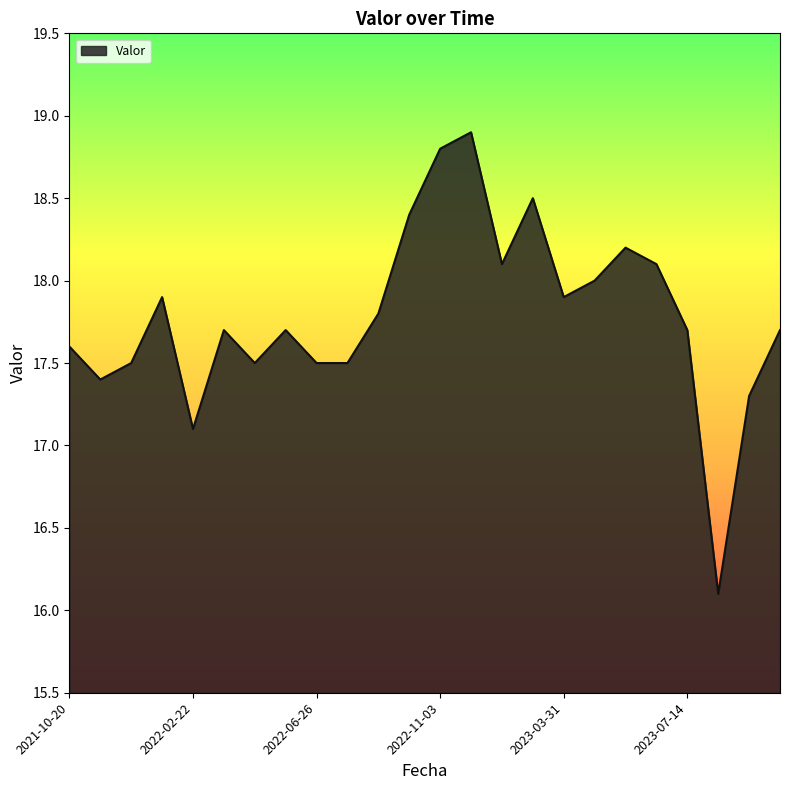

Reading left to right, what are all the values shown in this chart?

17.6	17.4	17.5	17.9	17.1	17.7	17.5	17.7	17.5	17.5	17.8	18.4	18.8	18.9	18.1	18.5	17.9	18.0	18.2	18.1	17.7	16.1	17.3	17.7